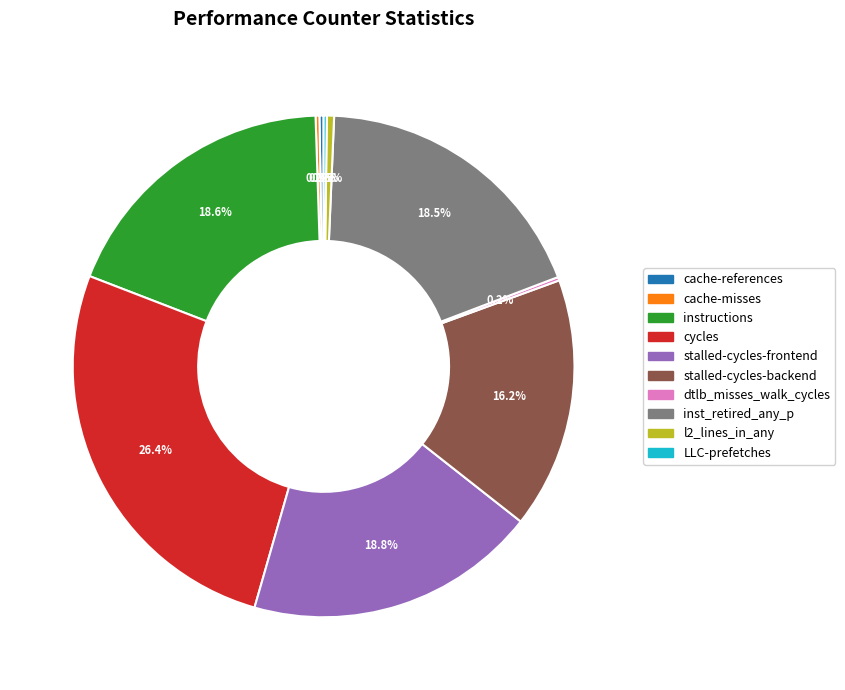

To the nearest percent, what is the average slice percentage?

10%